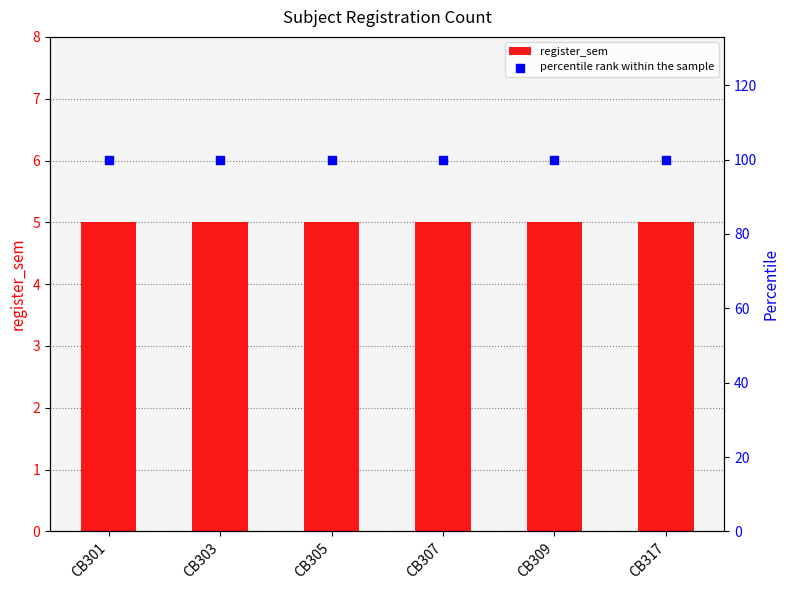

What is the total value across all series at CB317?

105